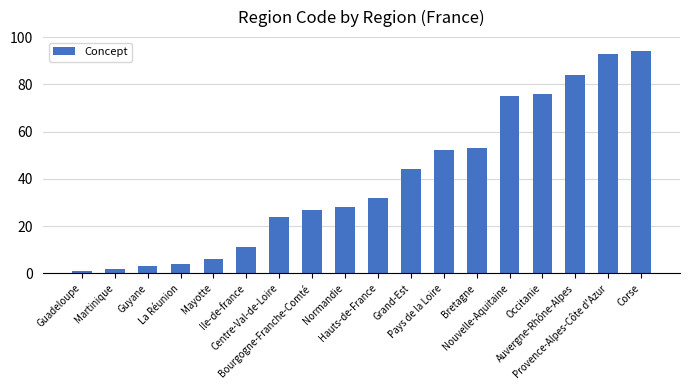

What is the difference between the values at Guadeloupe and Martinique?

1